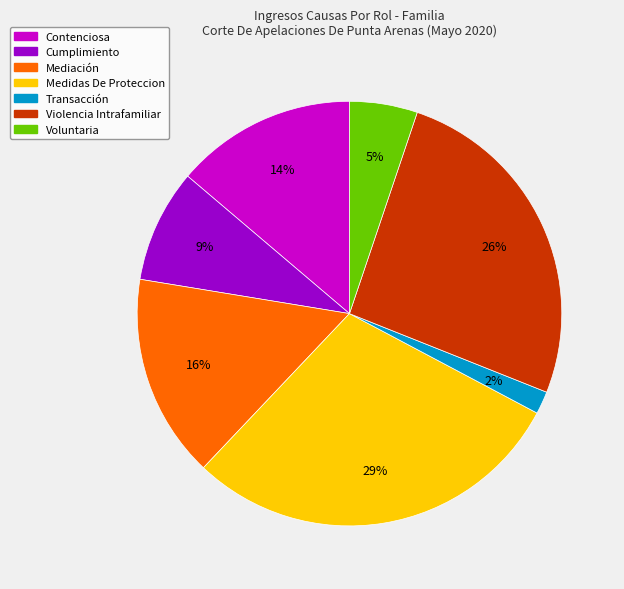

Does Violencia Intrafamiliar represent more than half of the total?

No